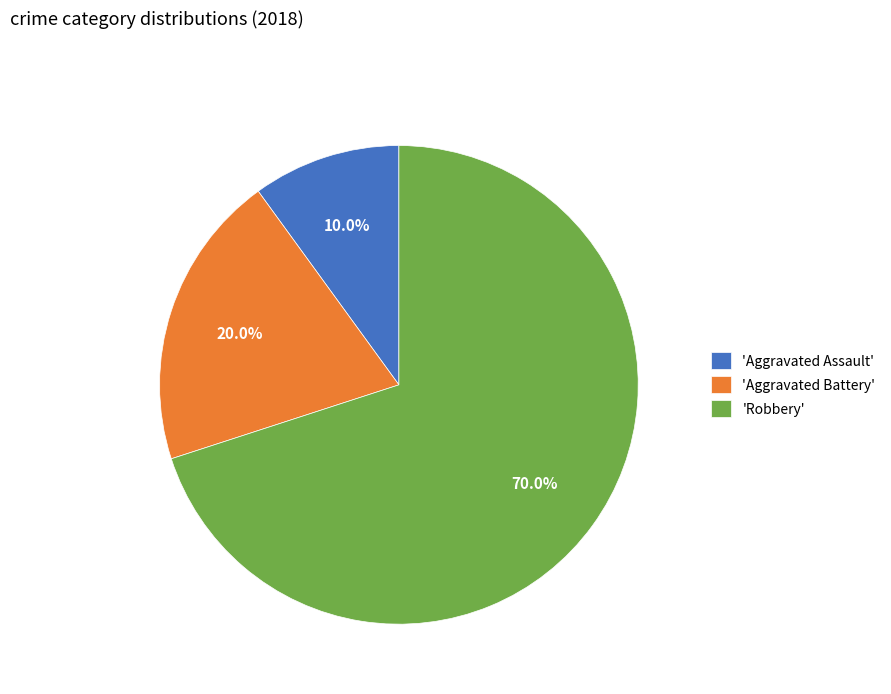

Rank the categories by value from lowest to highest.

'Aggravated Assault', 'Aggravated Battery', 'Robbery'